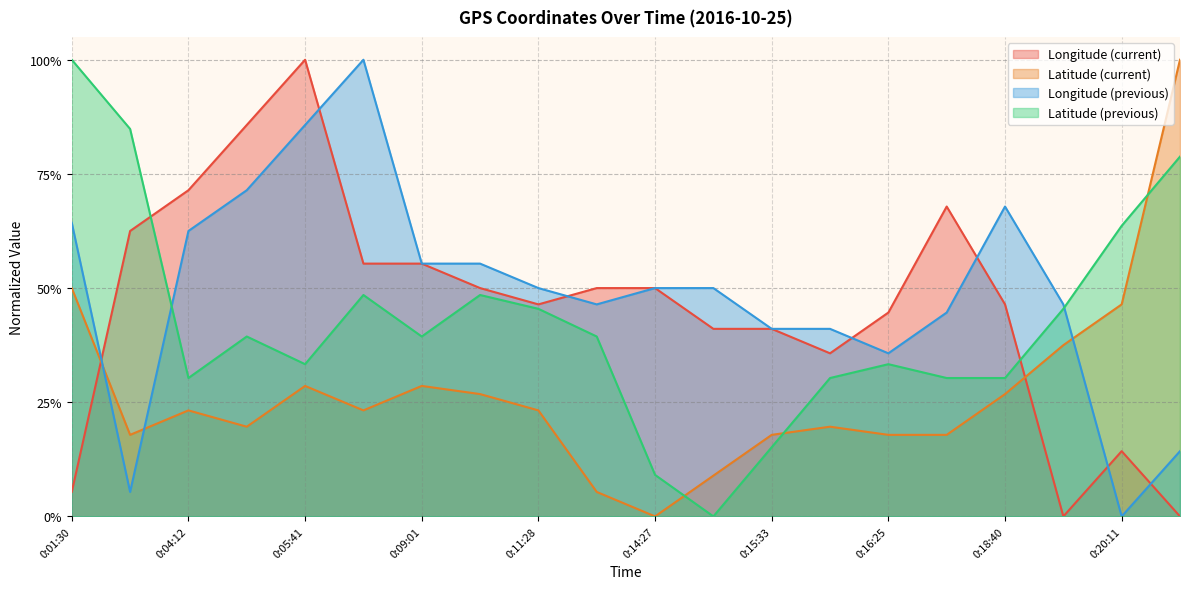

Rank the categories by Latitude (previous) value from highest to lowest.

0:01:30, 0:02:42, 0:23:14, 0:20:11, 0:08:34, 0:10:46, 0:11:28, 0:18:57, 0:04:52, 0:09:01, 0:13:52, 0:05:41, 0:16:25, 0:04:12, 0:15:53, 0:17:33, 0:18:40, 0:15:33, 0:14:27, 0:14:52